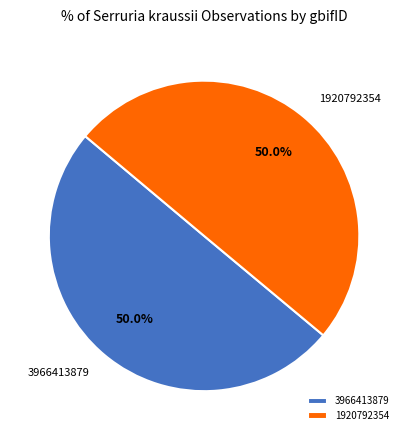

What is the ratio of the value at 3966413879 to the value at 1920792354?

1.0